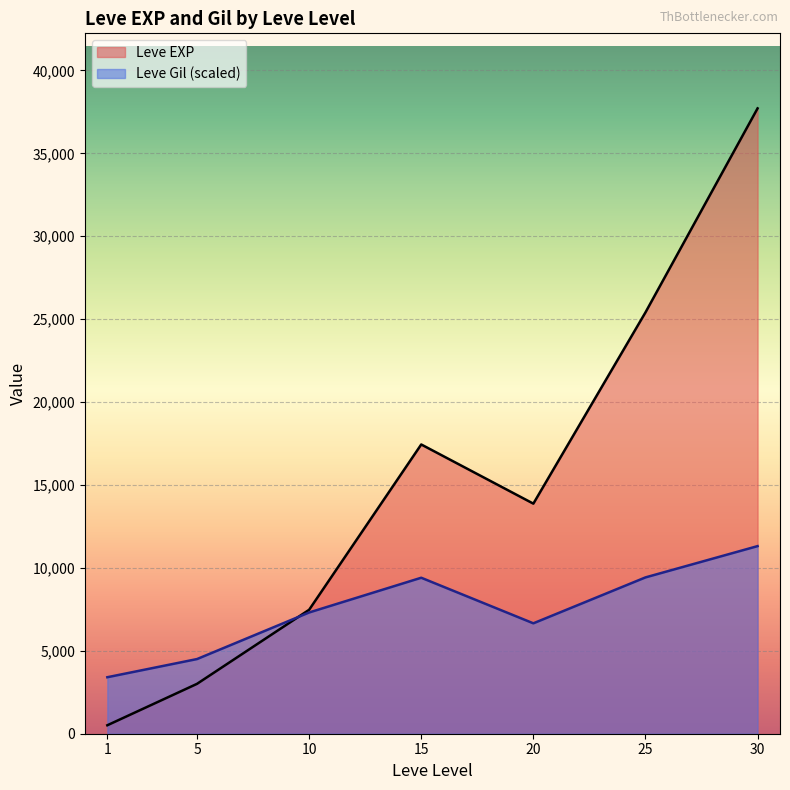

True or false: Leve Gil has more than 0 interior local peaks.

True